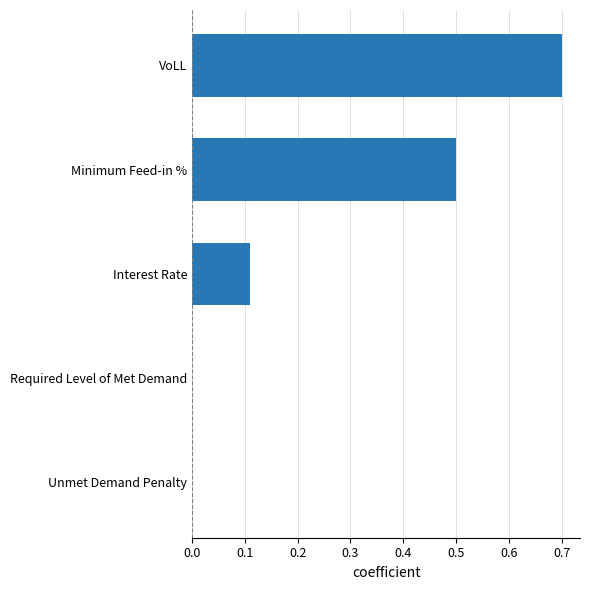

What is the change in value from Required Level of Met Demand to VoLL?

+0.7